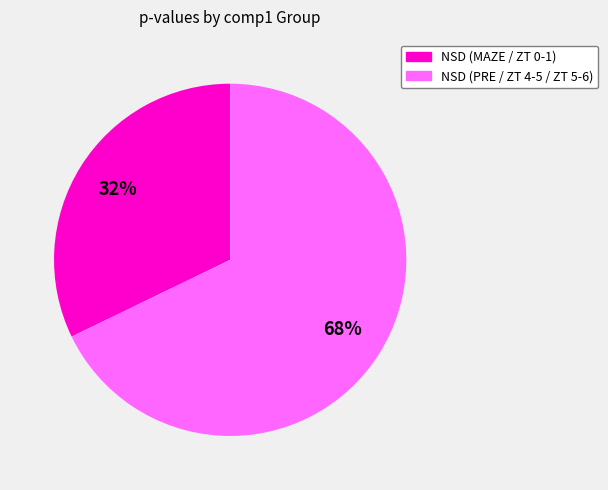

Does any single category account for the majority?

Yes